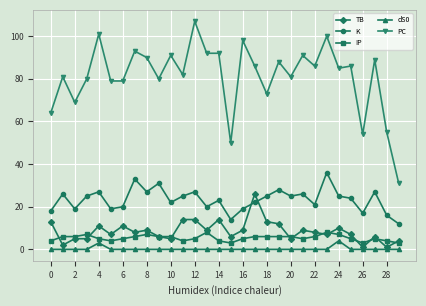

What is the highest value of the IP series?

8